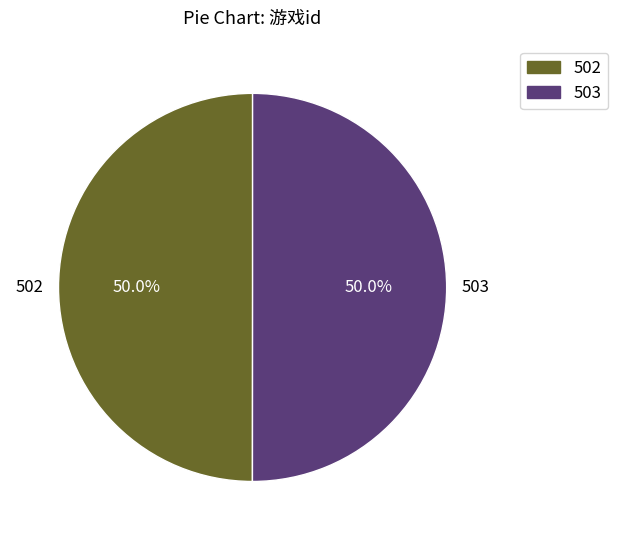

Do 502 and 503 together represent more than half of the pie?

Yes